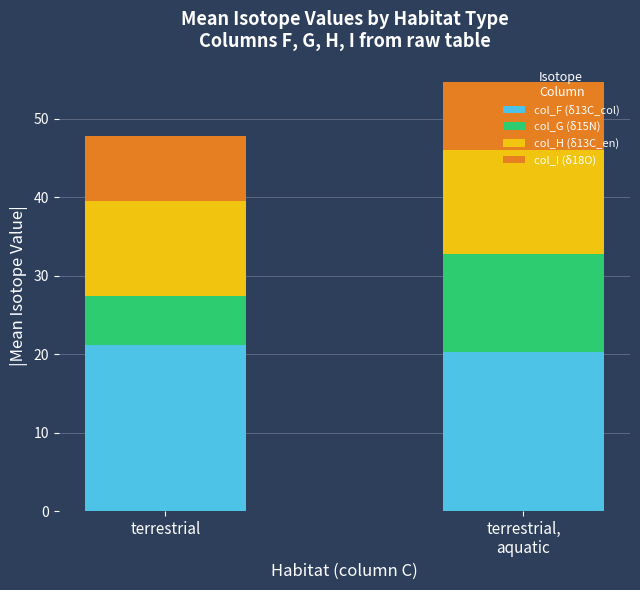

What is the sum of all col_F (δ13C_col) values?

41.4